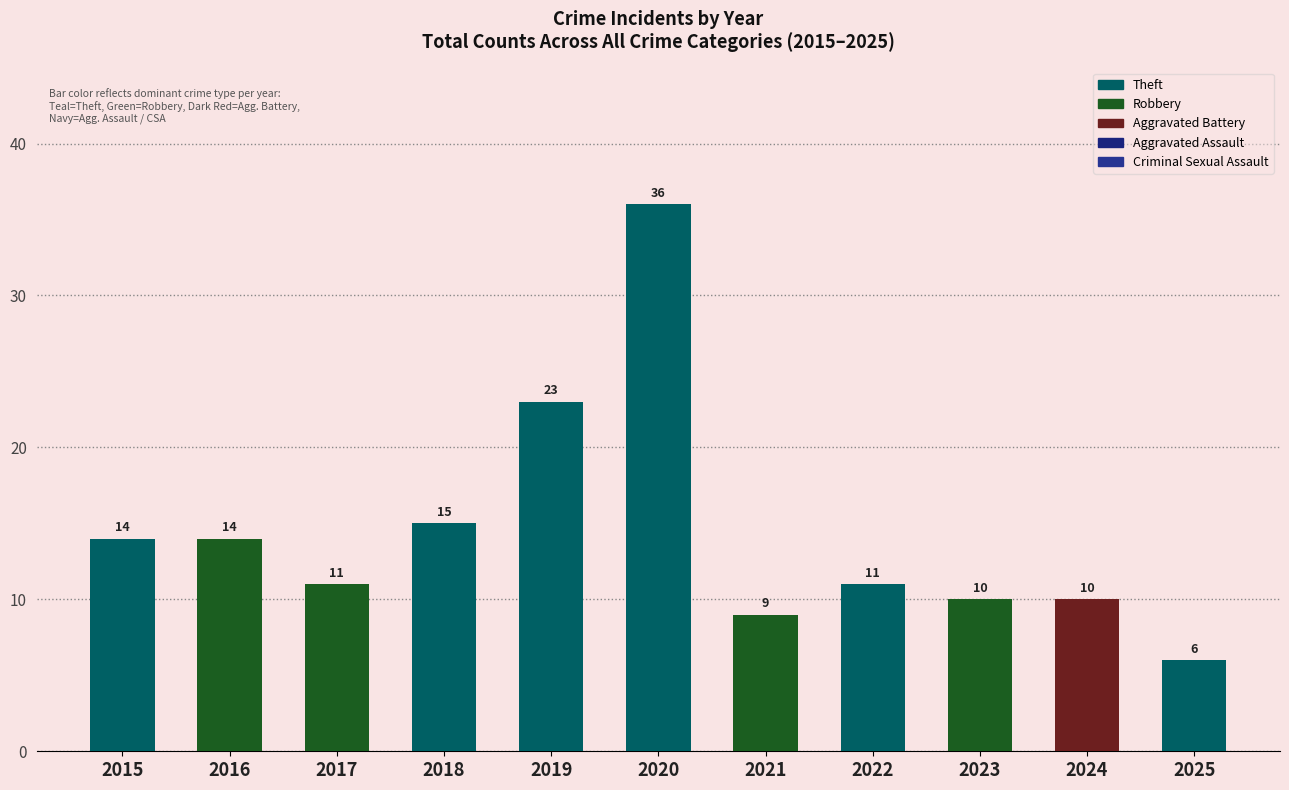

Which series has the largest total across all categories?

Total